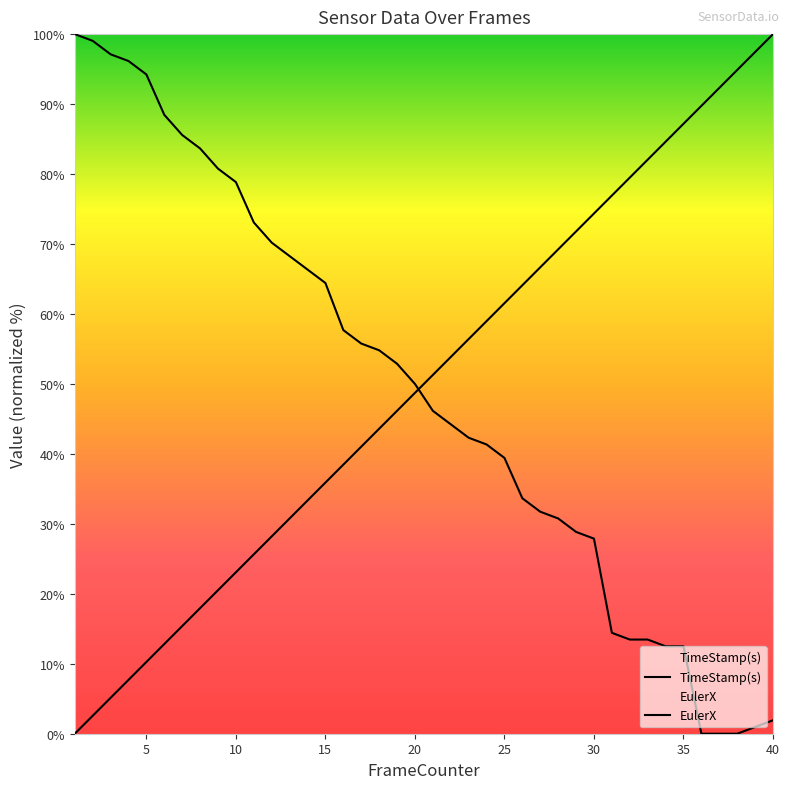

How many data points in TimeStamp(s) are less than 51?

20